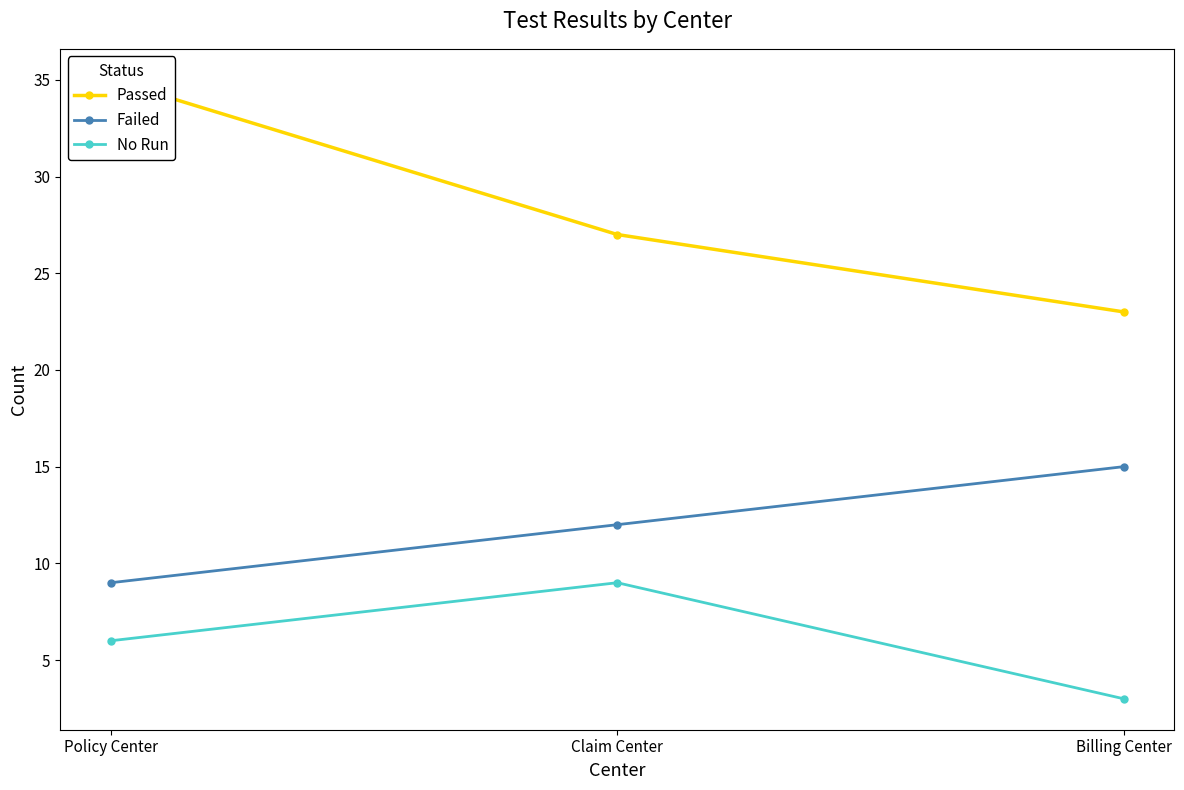

What is the value of the Passed point at the 3rd from the left?

23